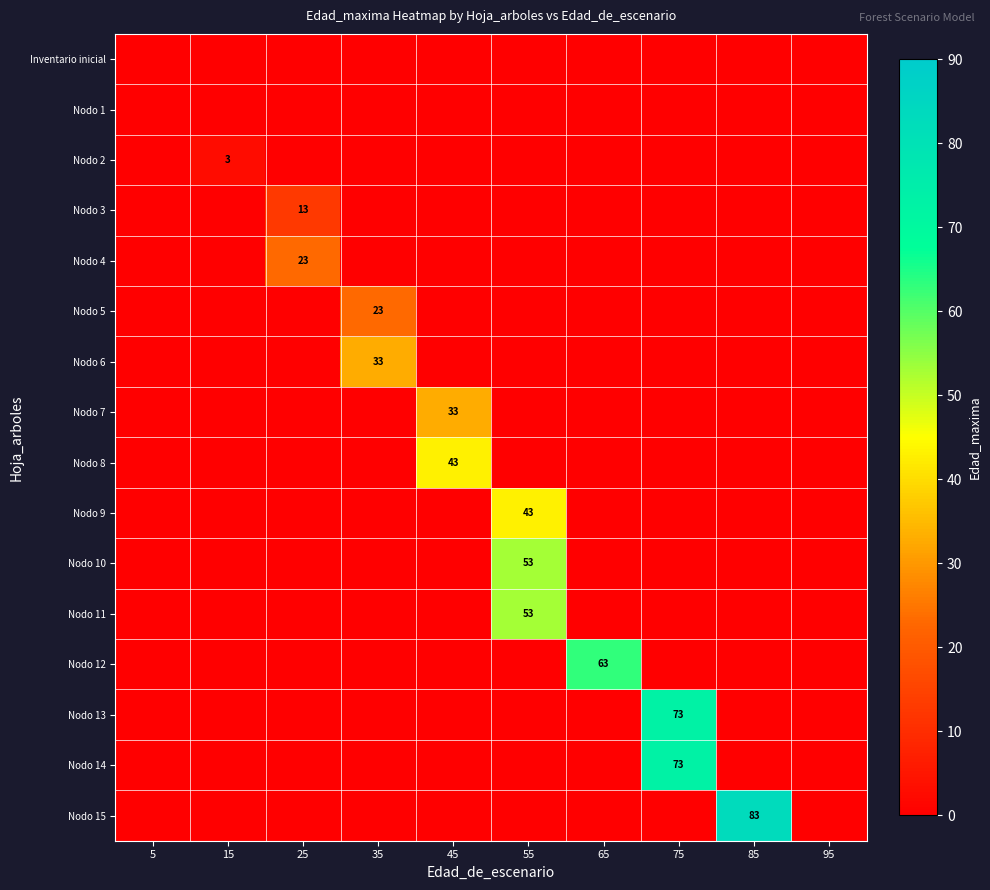

At which label is Nodo 12 closest to 31?

5